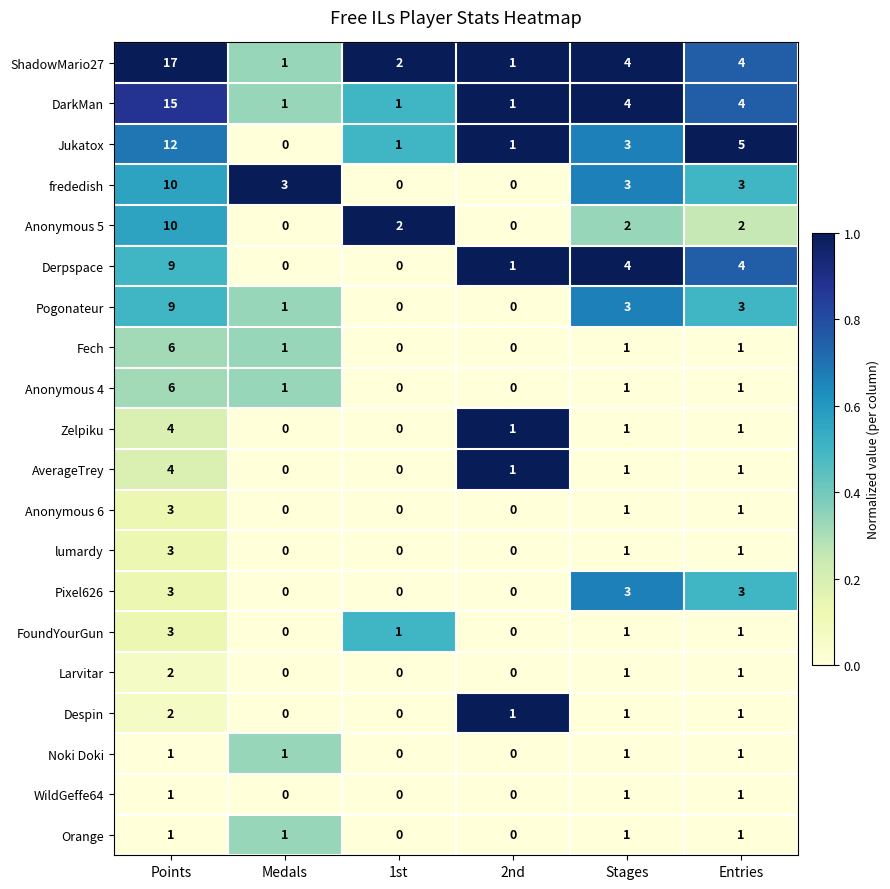

Count the AverageTrey values in the range 0 to 1.

5